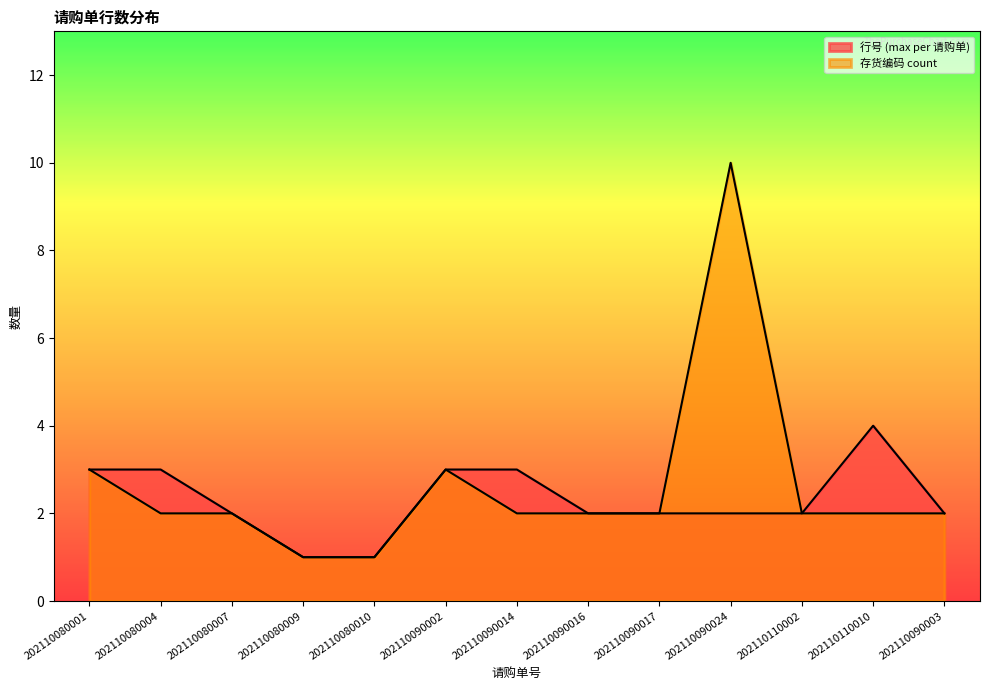

True or false: 存货编码 count and 行号 (max per 请购单) intersect in this chart.

False